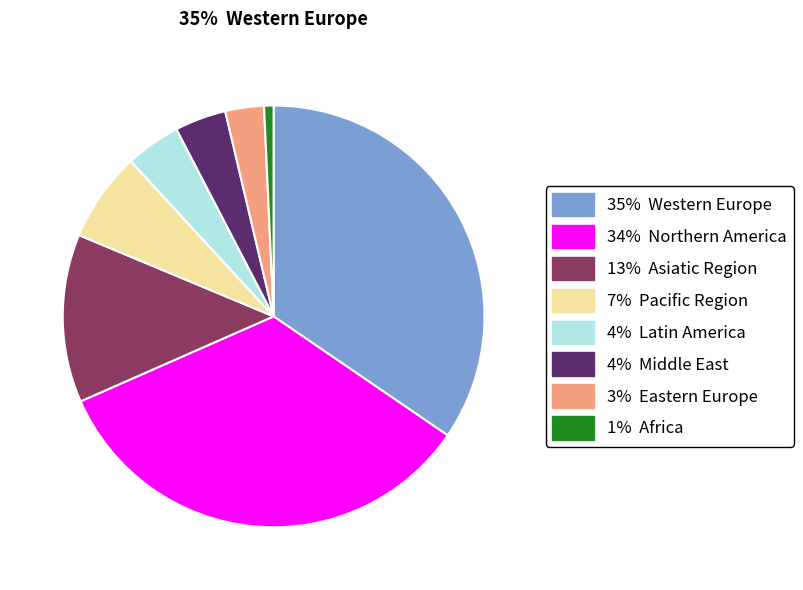

Is there a majority slice in this chart?

No